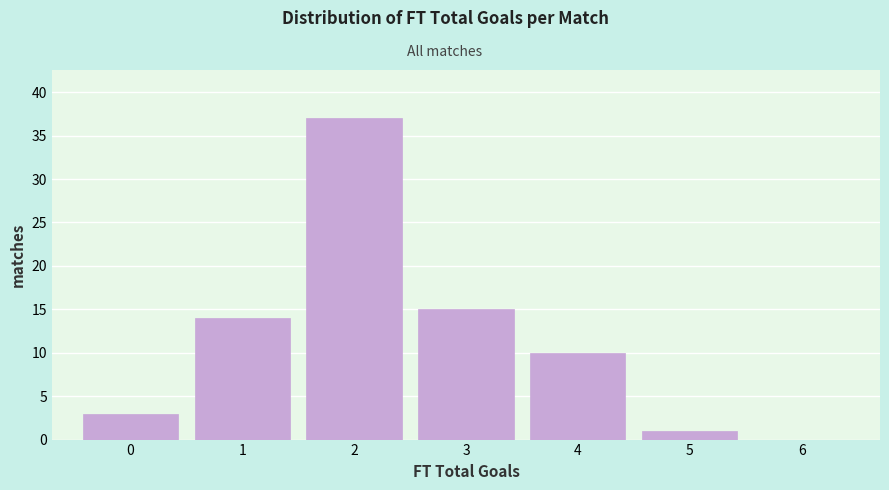

Reading left to right, transcribe this chart: for each bar, give the range it covers on the x-axis and its height. The values are not printed on the chart, so give them approximately, as read against the axis.

-0.5 to 0.5: 3
0.5 to 1.5: 14
1.5 to 2.5: 37
2.5 to 3.5: 15
3.5 to 4.5: 10
4.5 to 5.5: 1
5.5 to 6.5: 0